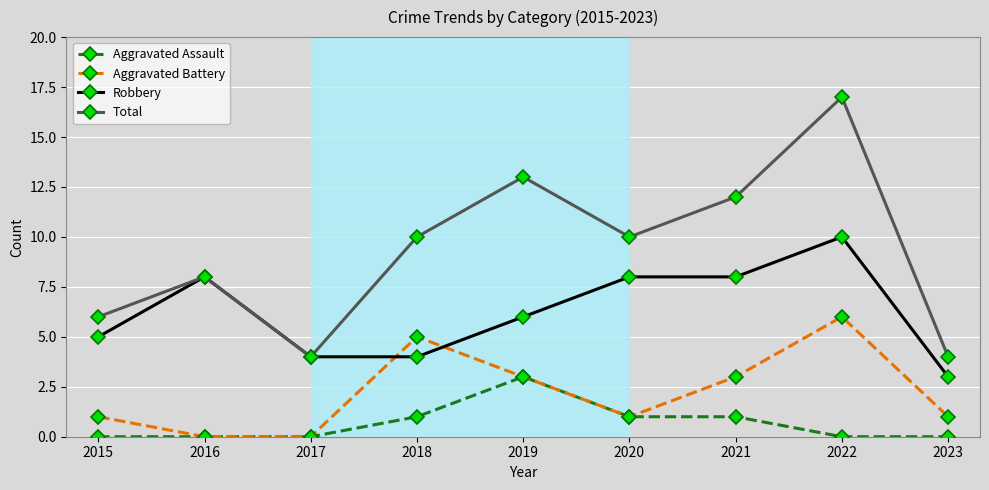

What is the value of the Aggravated Battery point at the 9th from the left?

1